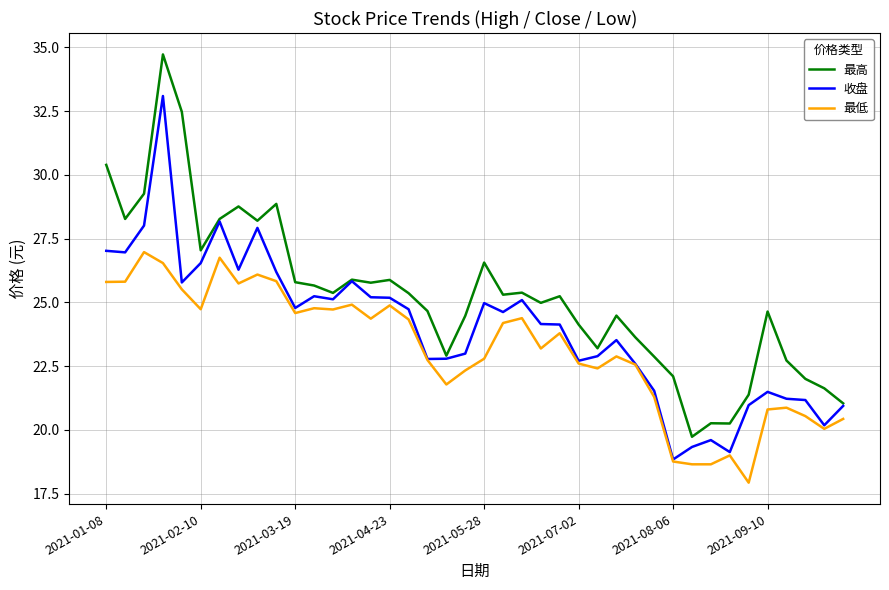

Count the number of categories in the chart.

40